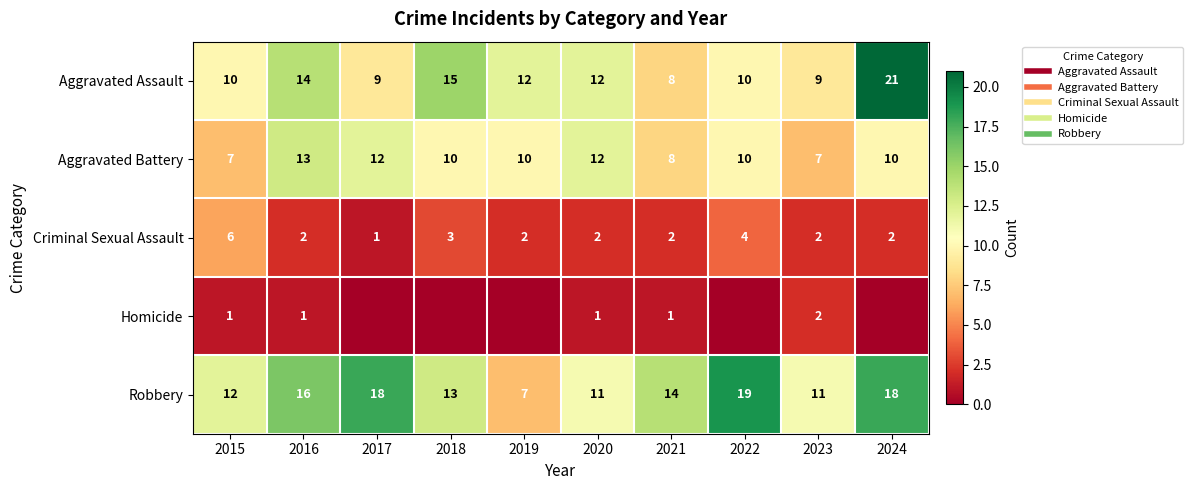

What is the difference between the maximum and minimum values in the Homicide series?

2